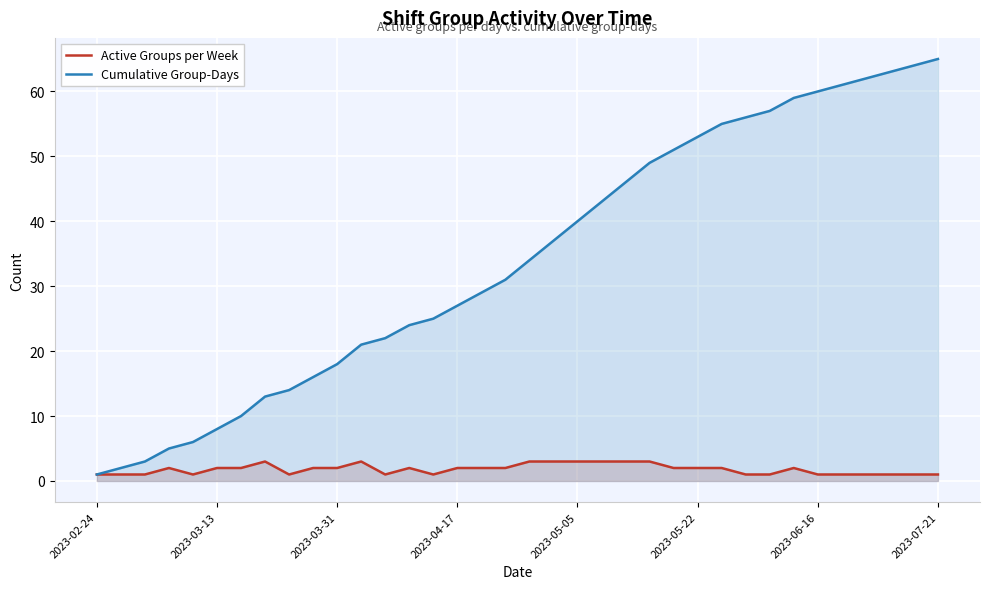

Rank the series by their maximum value, from lowest to highest.

Active Groups per Week, Cumulative Group-Days